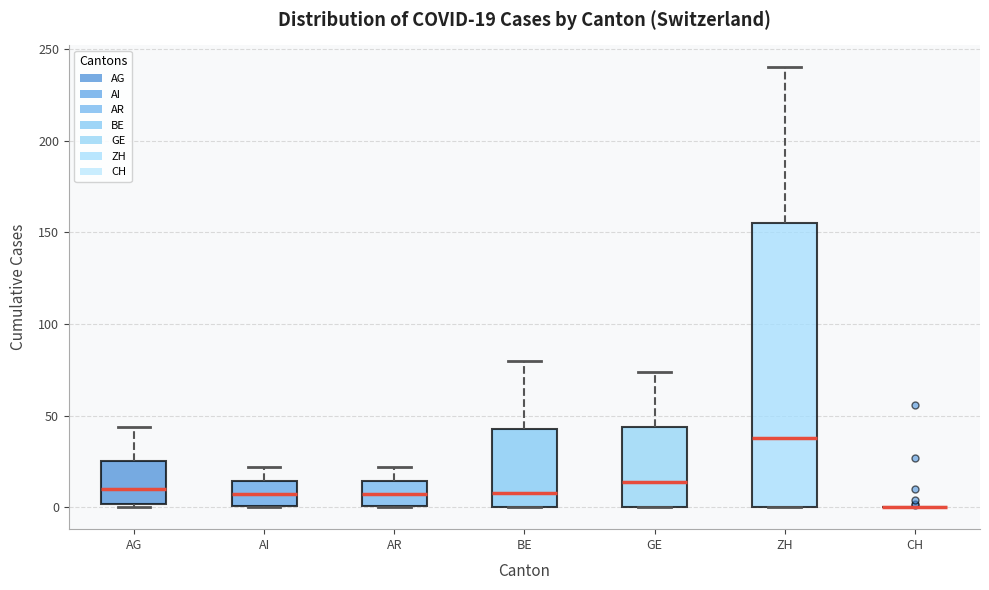

Comparing the boxes themselves (not the whiskers), which one is the tallest?

ZH